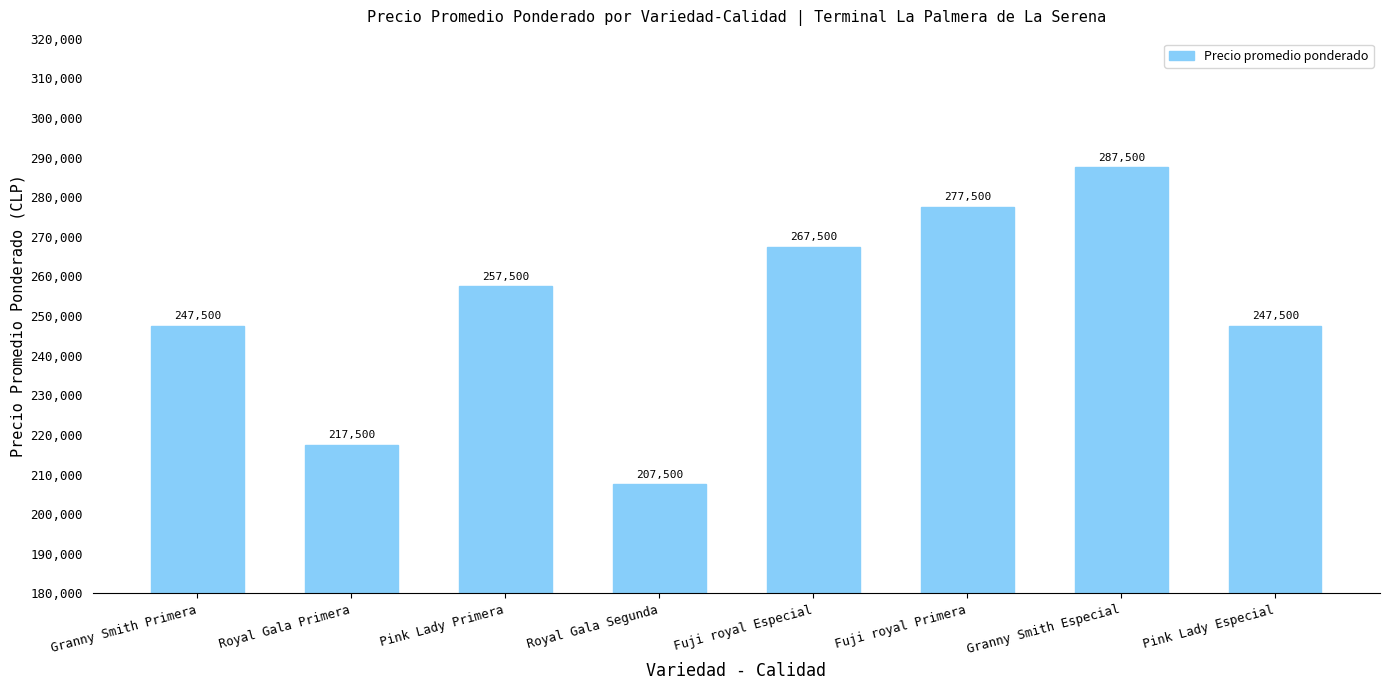

Which label corresponds to the largest value in the chart?

Granny Smith Especial